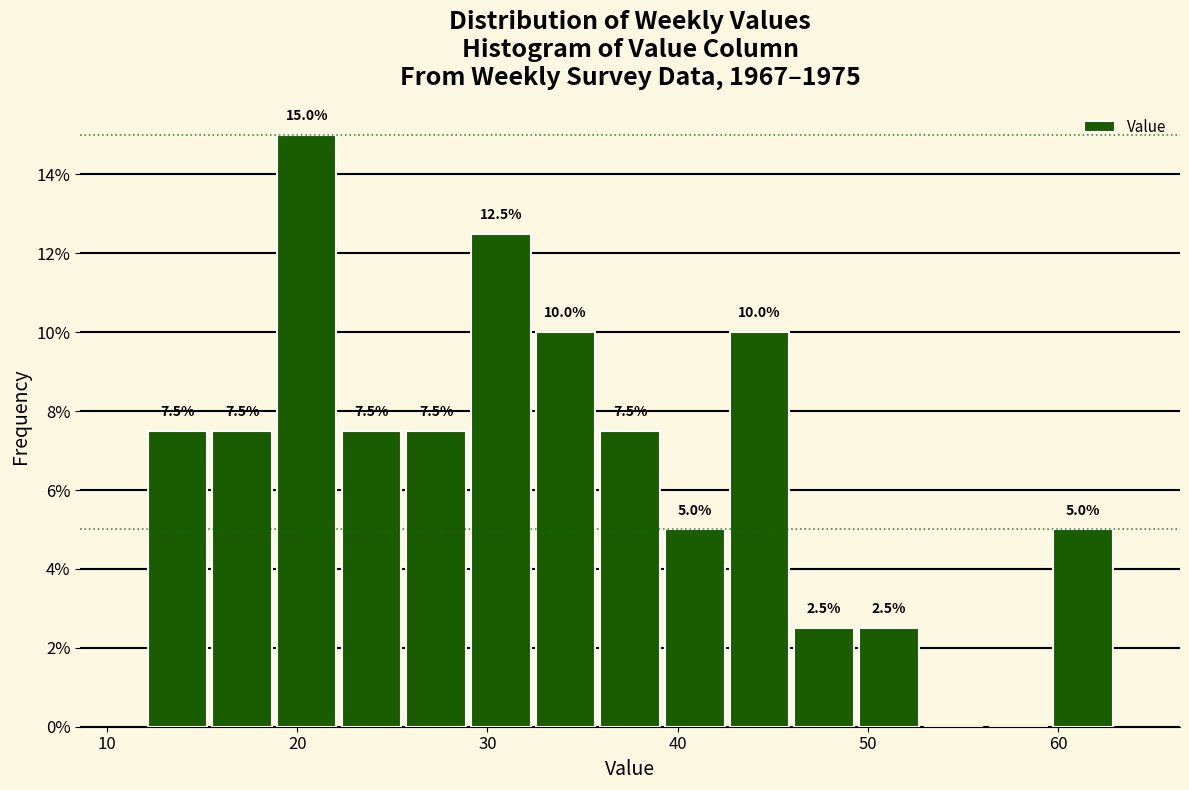

Around what value on the x-axis is the tallest bar? Give the approximate position of its centre, as read against the axis.

21